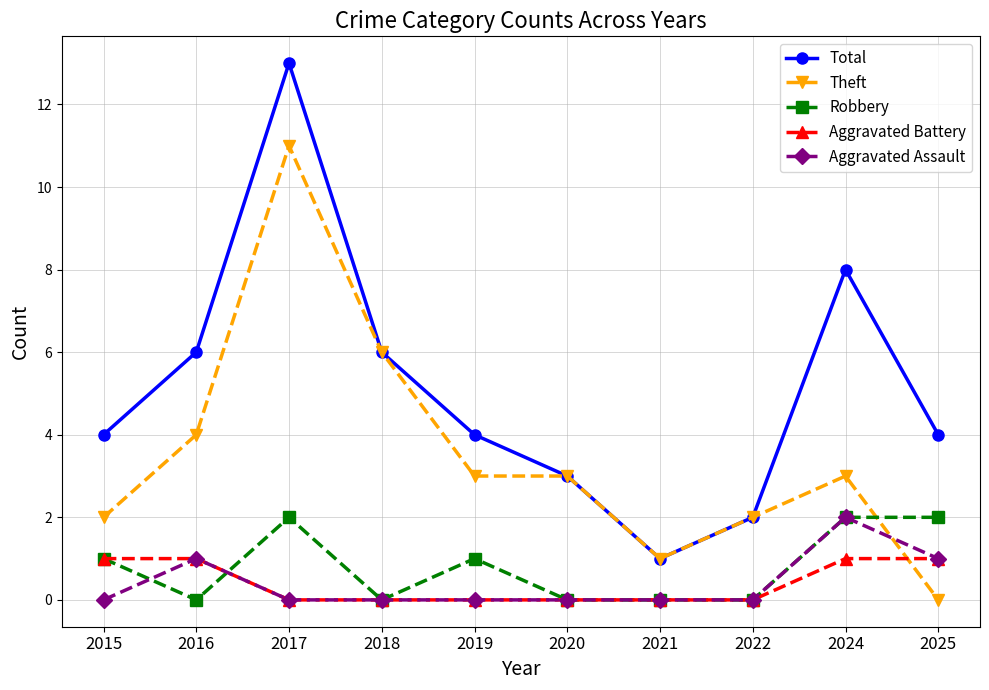

Between which two adjacent categories do Theft and Aggravated Assault first intersect?

2024 and 2025